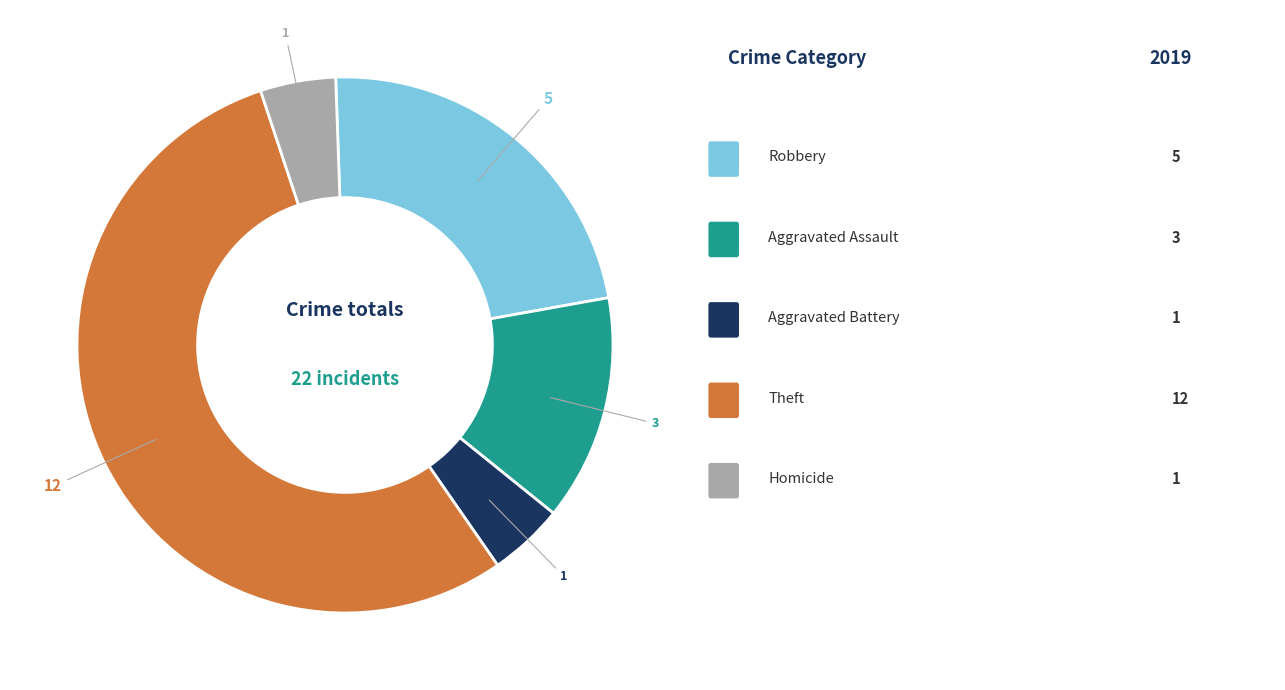

Is there any slice that represents more than half of the pie?

Yes